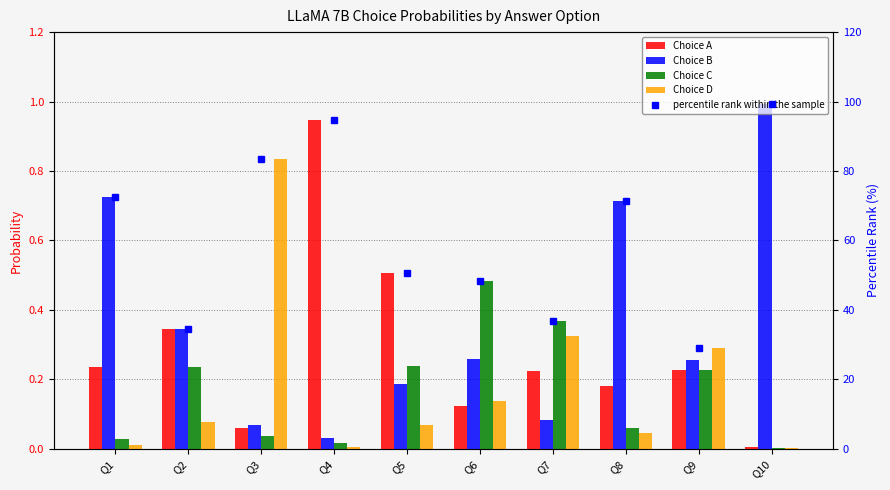

What are all the series names shown in the legend?

Choice A, Choice B, Choice C, Choice D, percentile rank within the sample